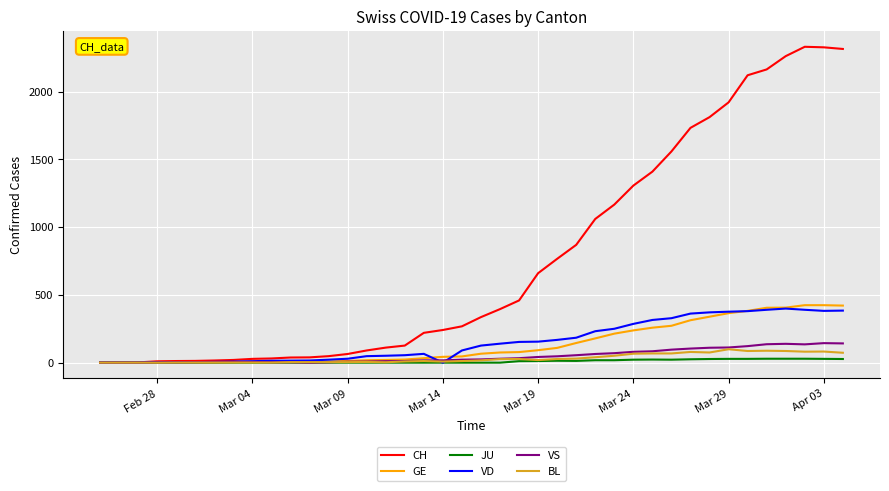

What is the highest value of the GE series?

424